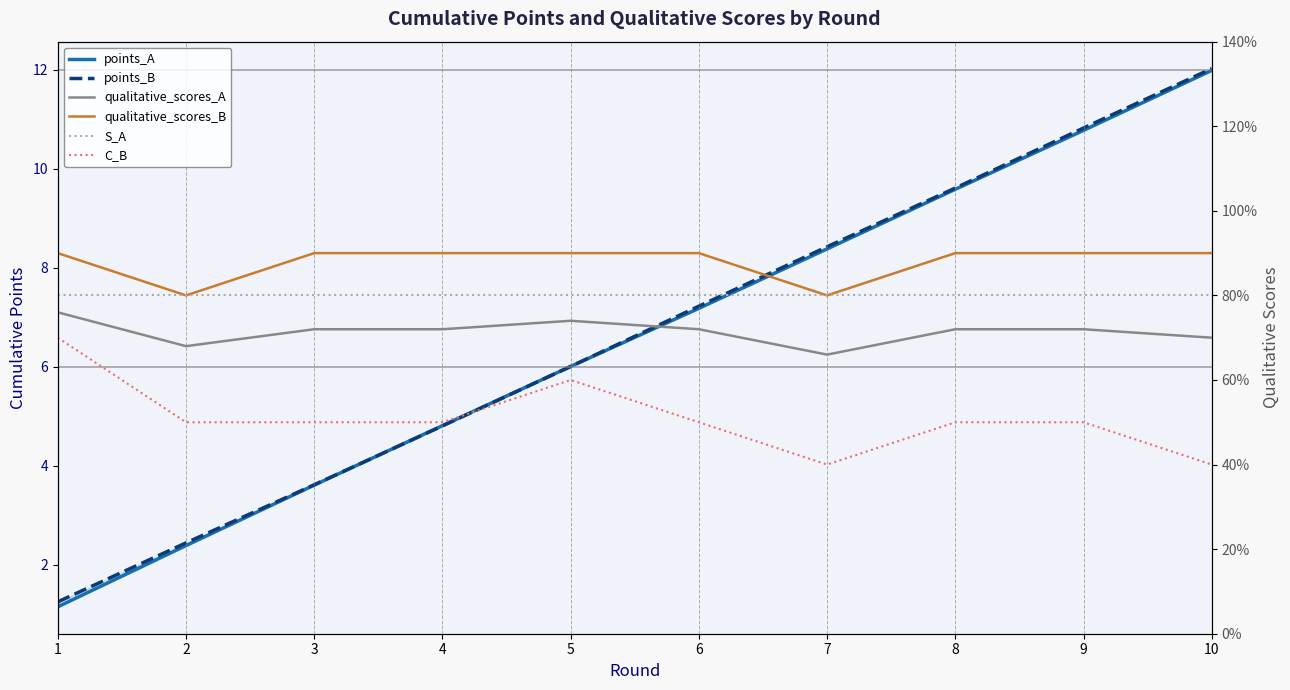

Is this an area chart (filled region under the line)?

No